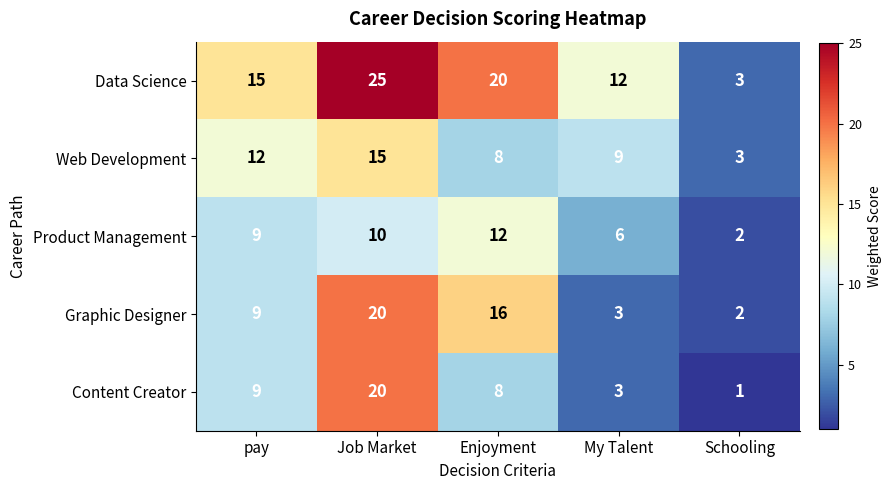

How many values in the Graphic Designer series are below 9?

2